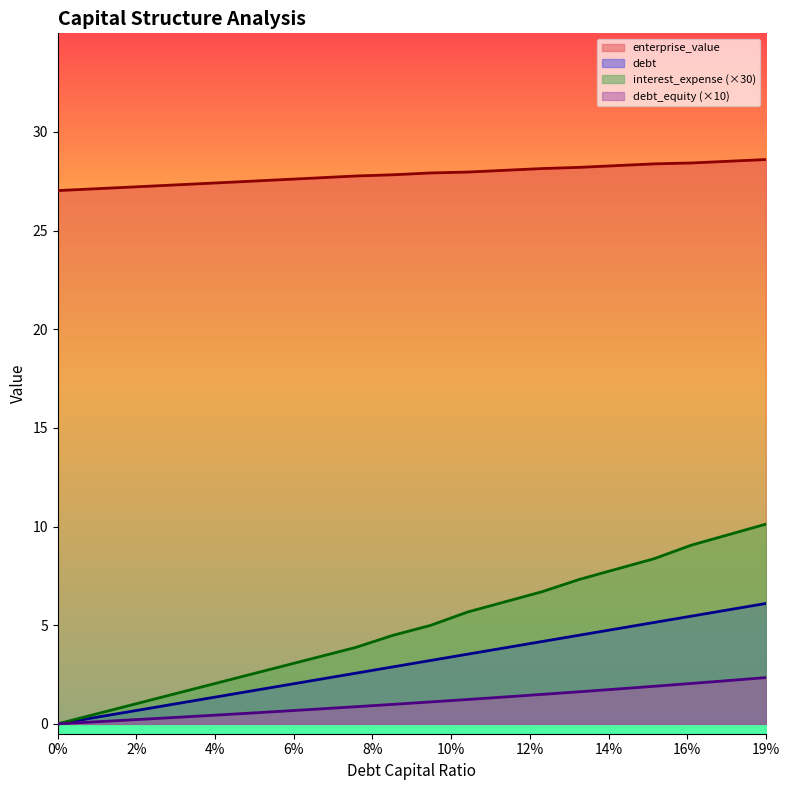

Is it true that interest_expense equals 0.8 at 0.07?

True